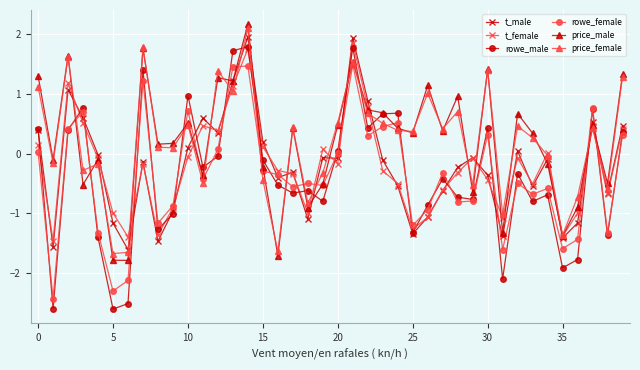

What is the difference between the maximum and minimum values in the price_male series?

4.0